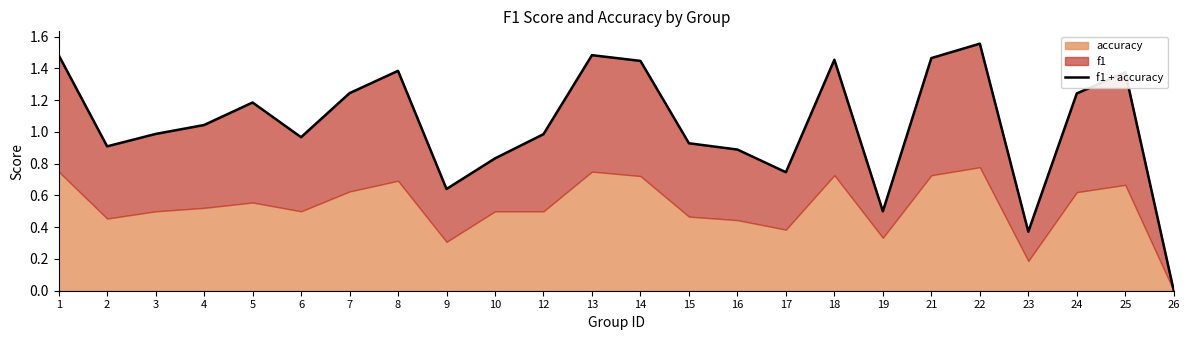

True or false: there are more than 0 points higher than both neighbors.

True